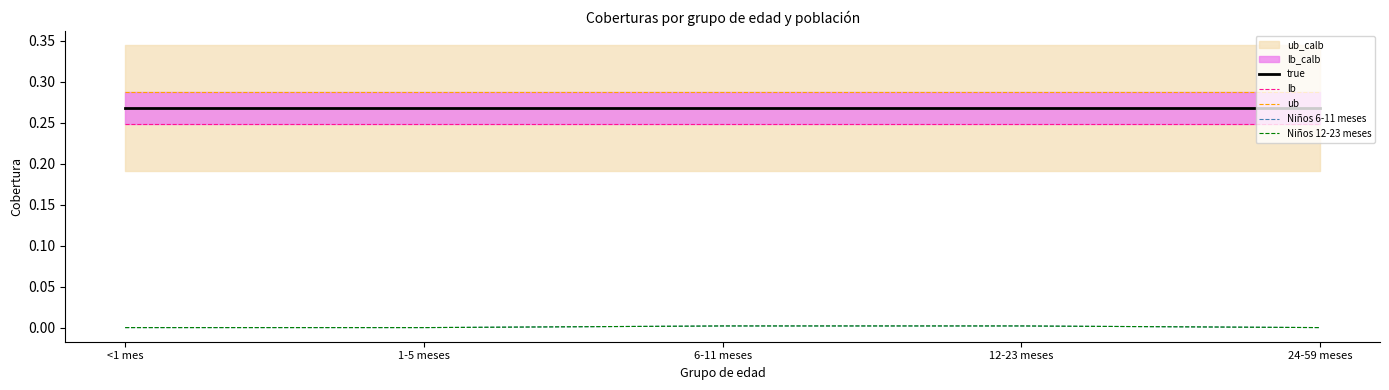

Which category has the highest value across all series?

<1 mes